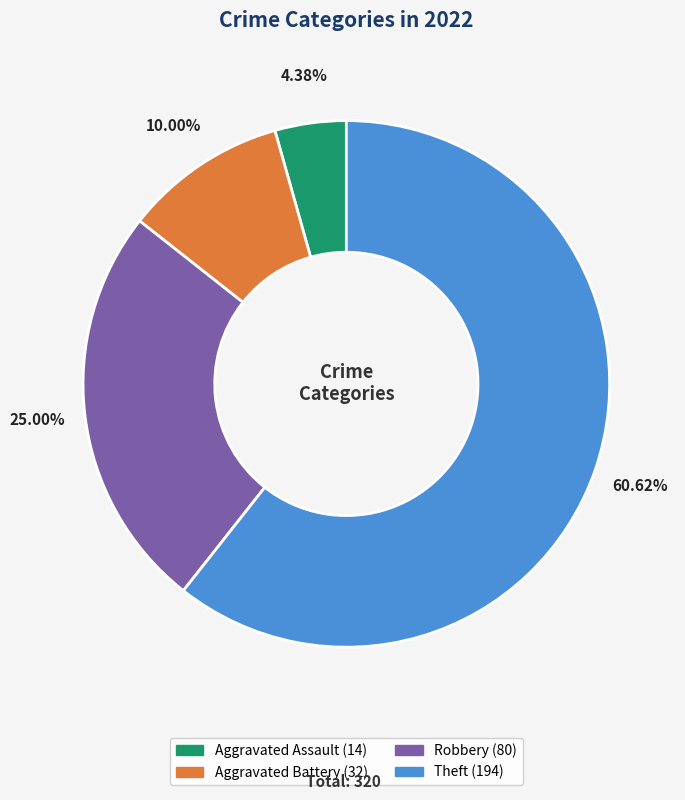

Combined, do Theft and Aggravated Battery account for over 50%?

Yes